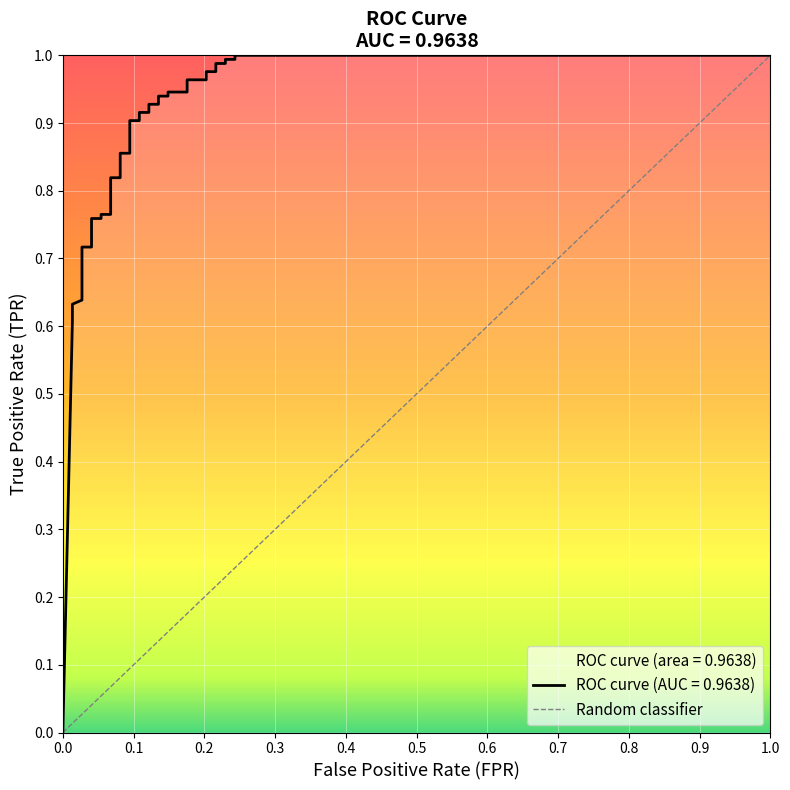

How many data points are above 0?

36